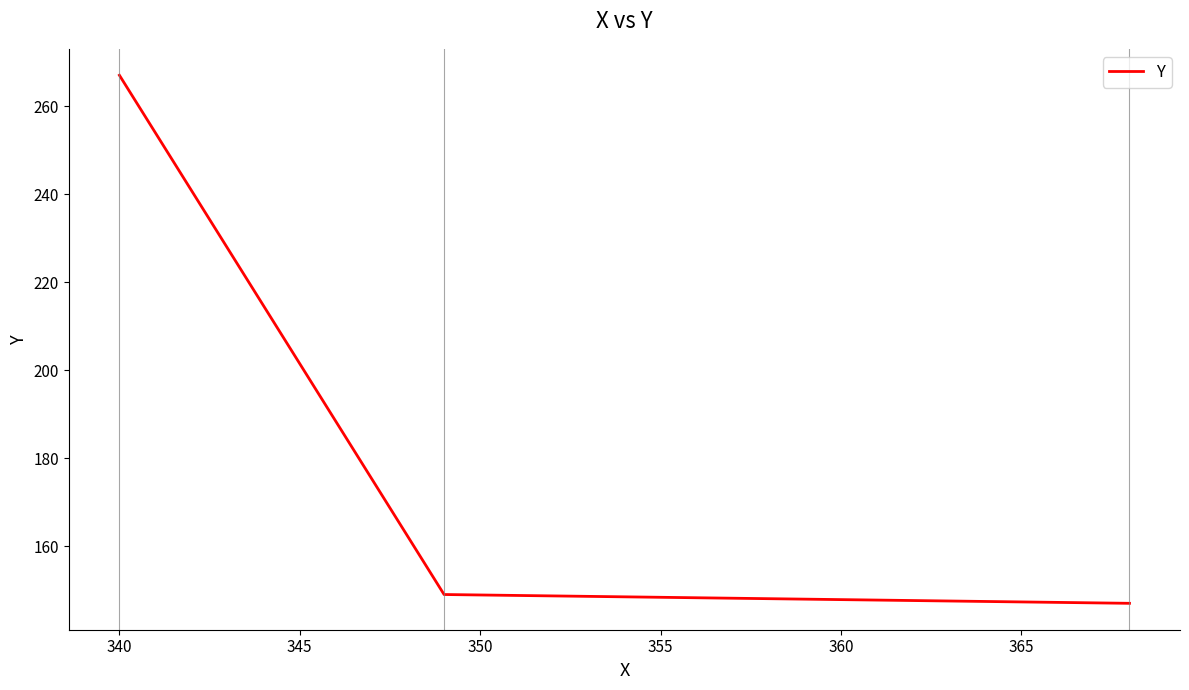

What is the difference between the maximum and minimum values?

120